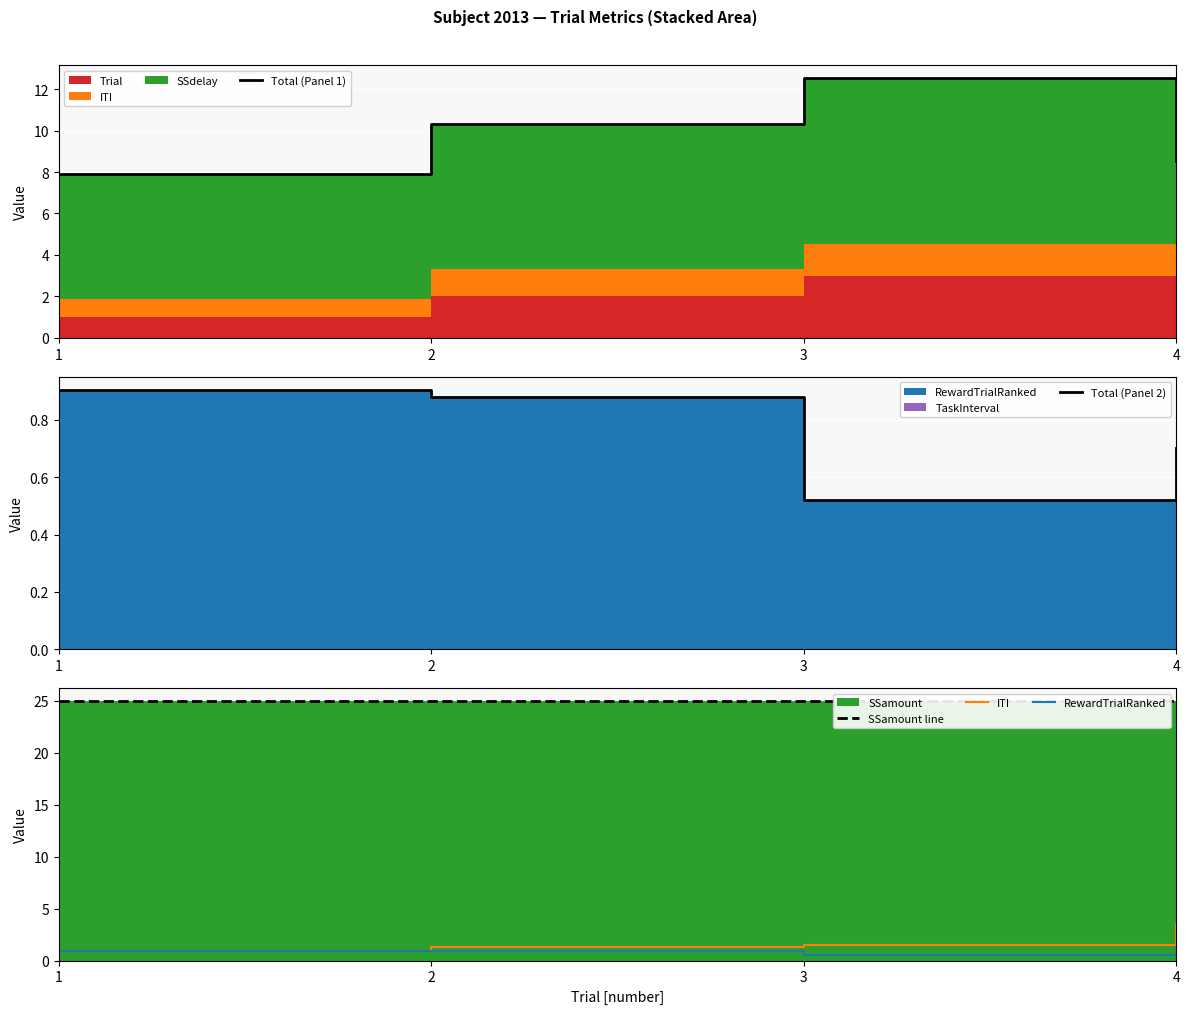

How many lines are shown in the chart?

5